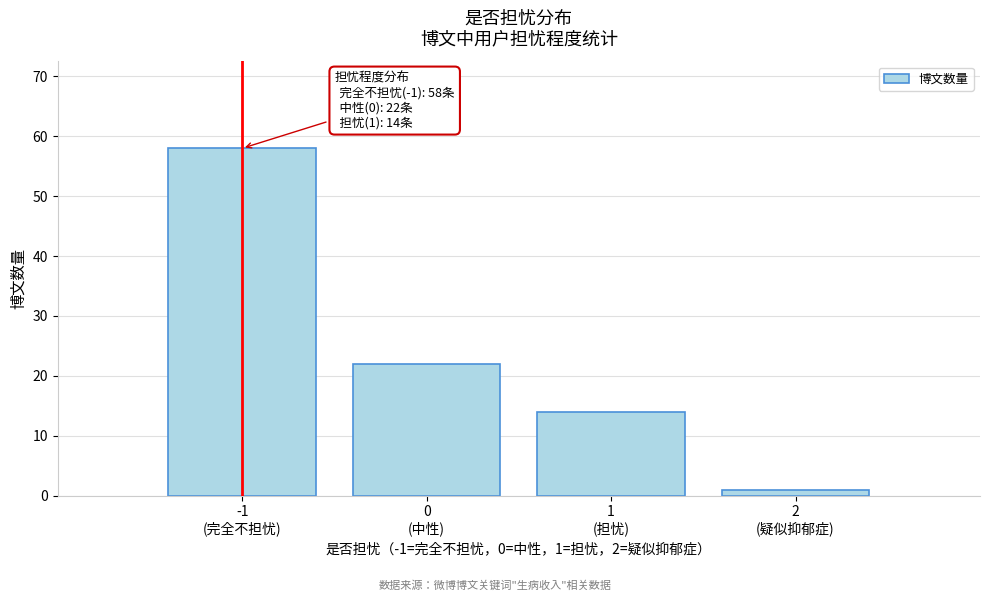

Reading right to left, extract all data points from this chart.

1	14	22	58